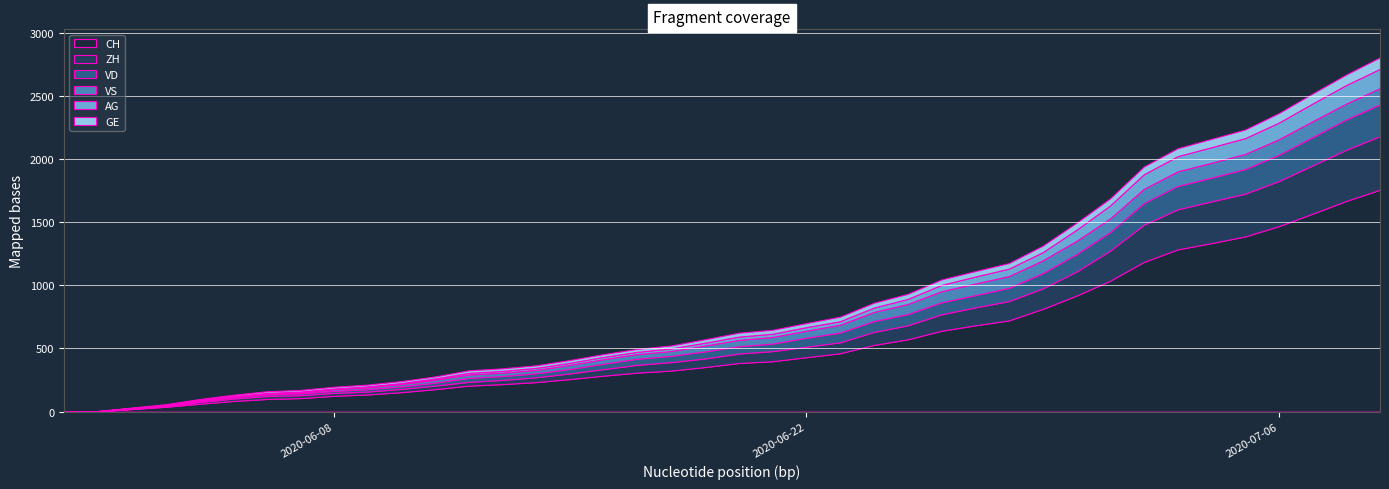

At 2020-09-06, list the series in order from smallest to largest.

GE, VD, VS, AG, ZH, CH